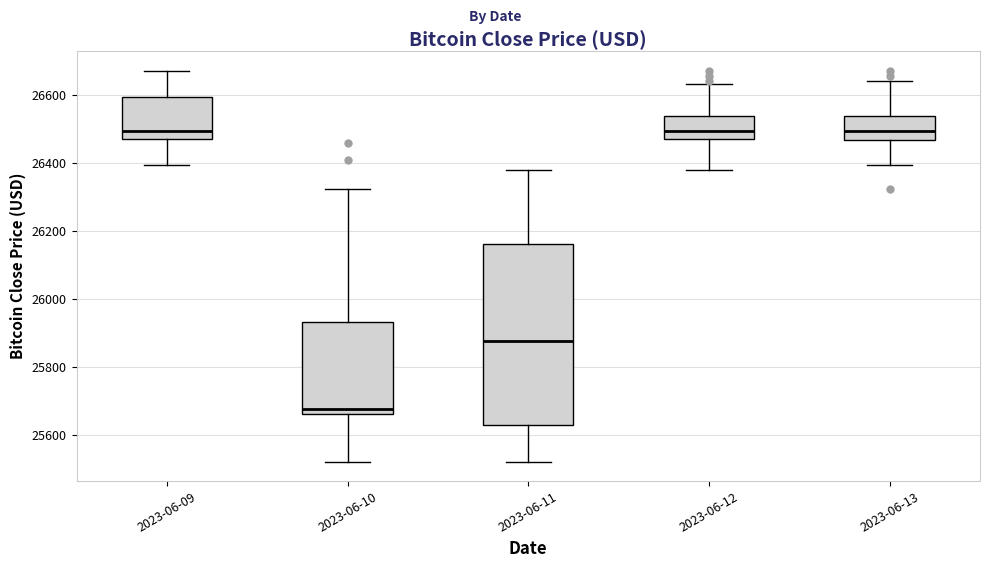

Which box's median line is the lowest?

2023-06-10